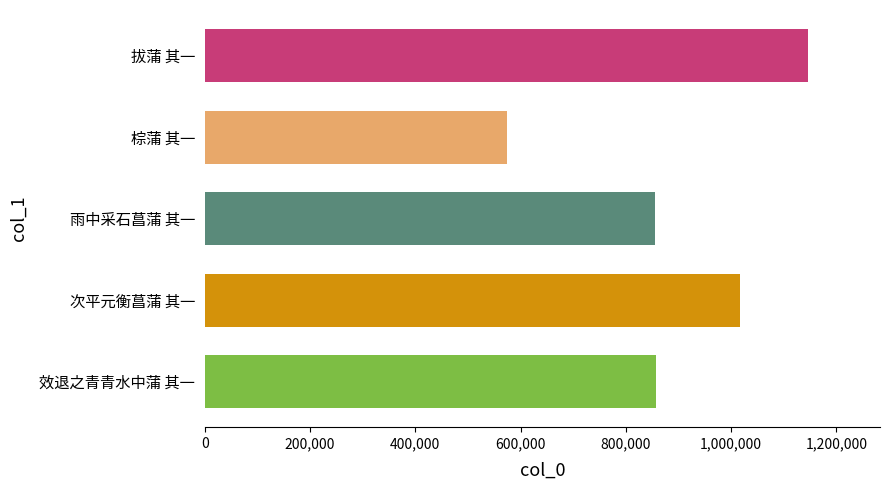

The chart shows a value of 504539 at 雨中采石菖蒲 其一. True or false?

False